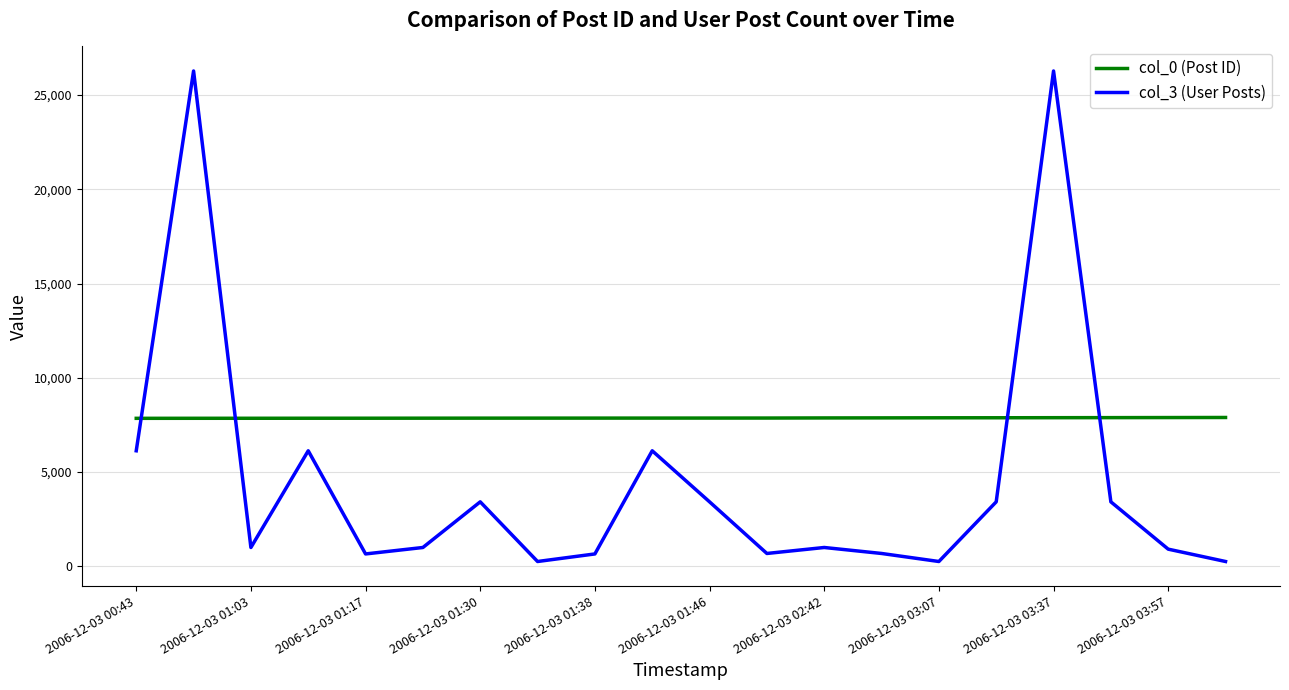

List the series in order of their peak value, highest first.

col_3 (User Posts), col_0 (Post ID)